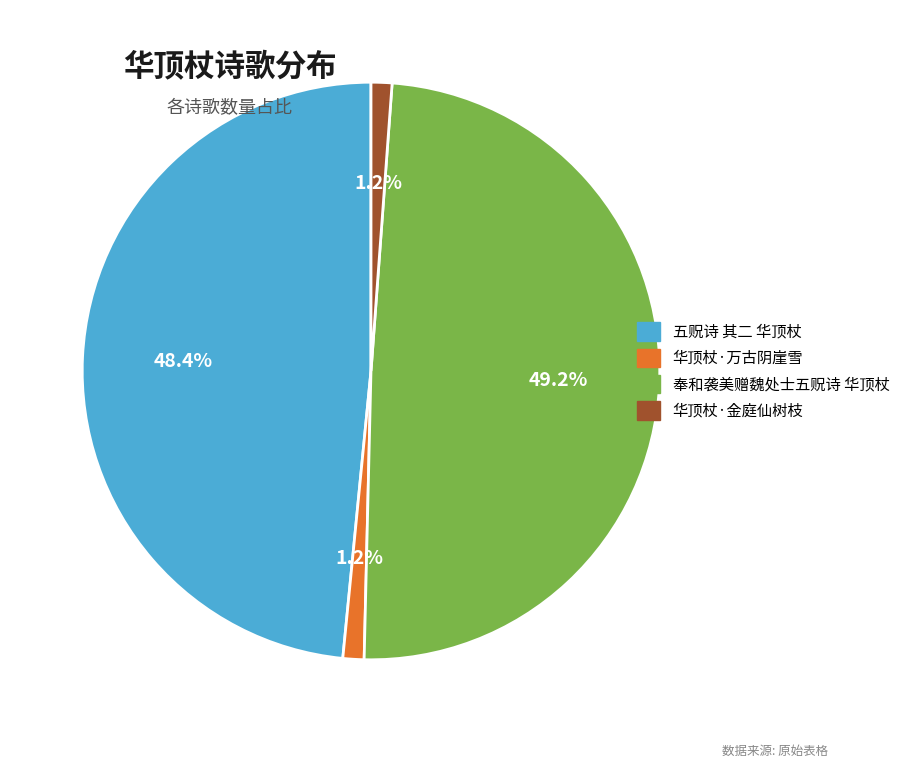

True or false: 五贶诗 其二 华顶杖 accounts for 48% of the total.

True